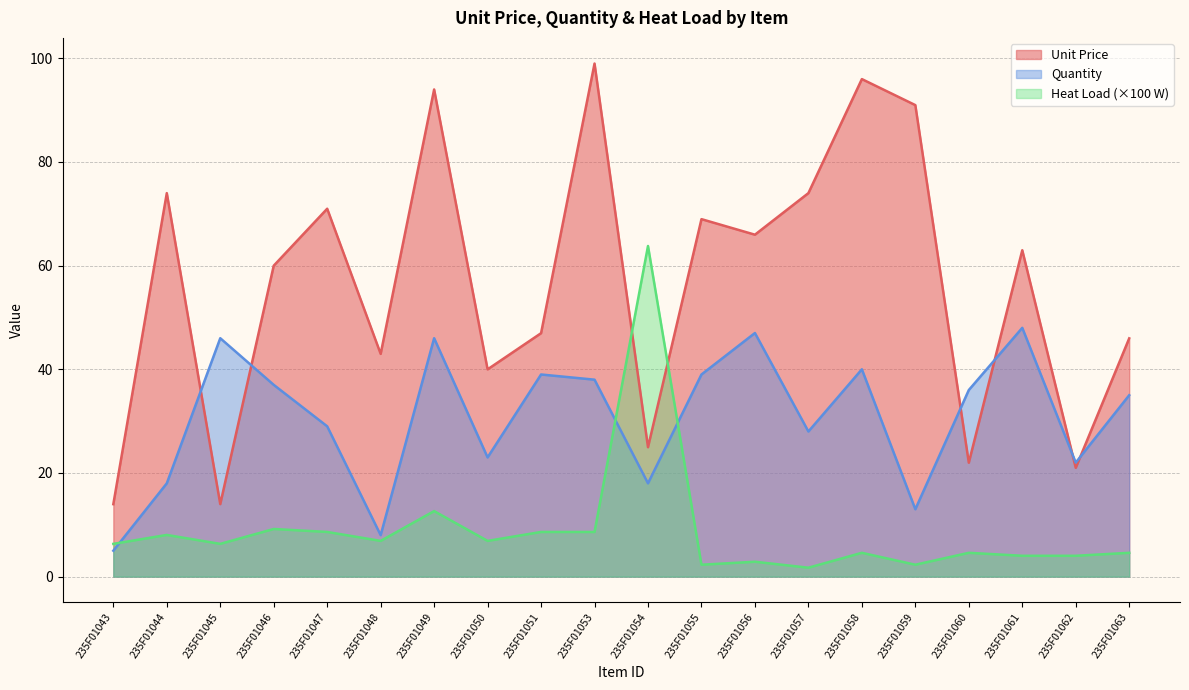

Which series changed the most between 235F01061 and 235F01062?

Unit Price